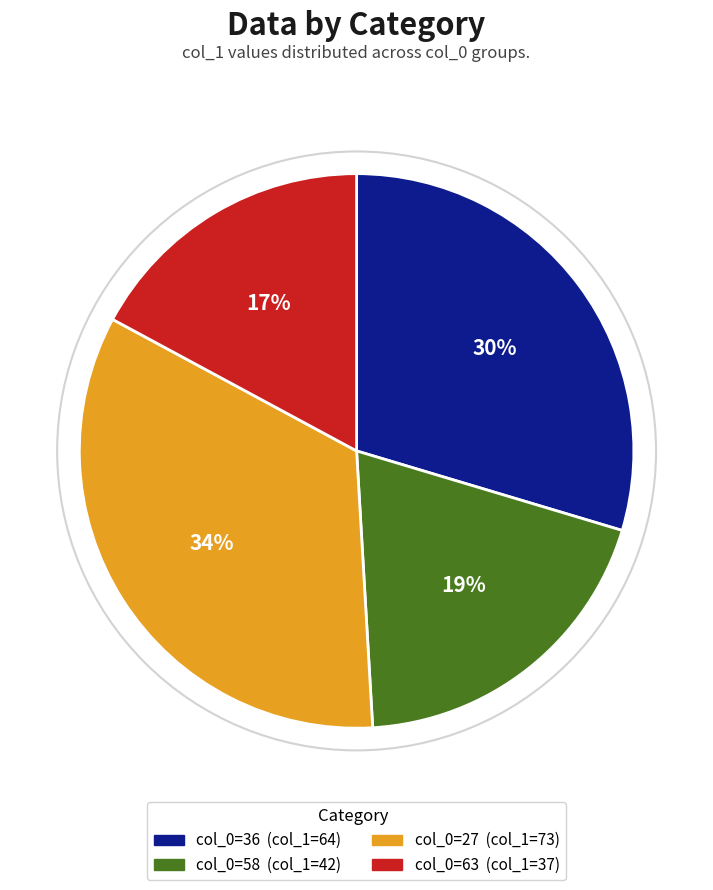

To the nearest percent, what is the difference between the largest and smallest slice percentages?

17%